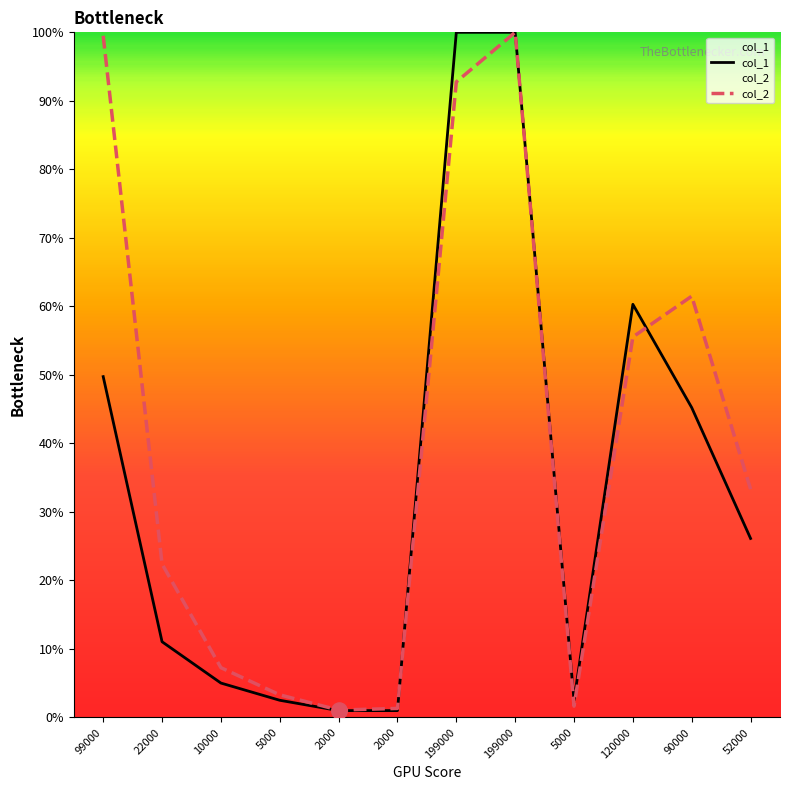

Which series has the largest Y range (max minus min)?

col_1